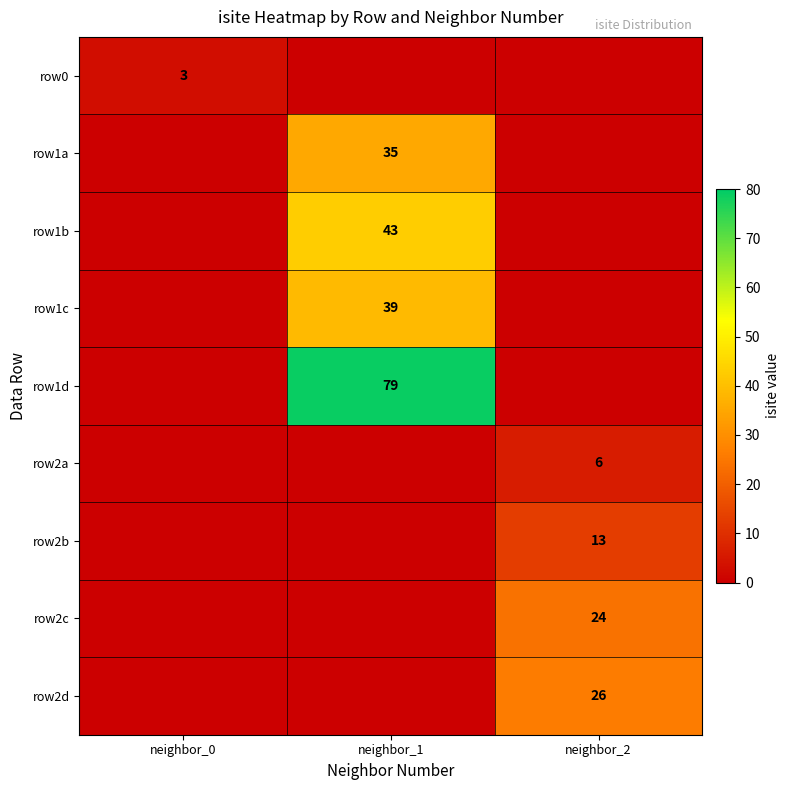

Between neighbor_1 and neighbor_2, which is larger?

neighbor_2